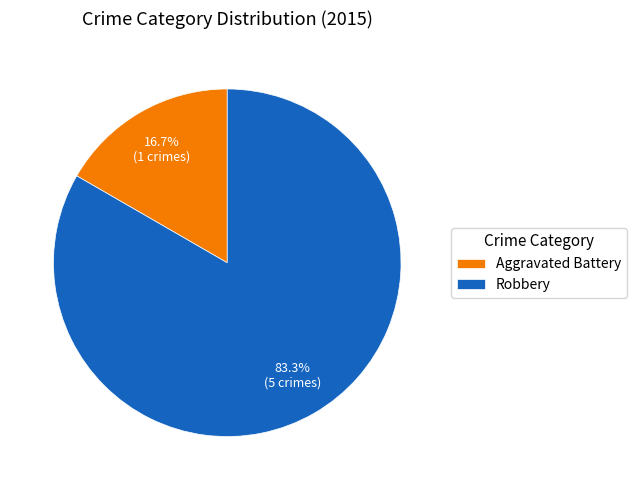

Combined, what portion of the pie is Robbery and Aggravated Battery?

100.0%